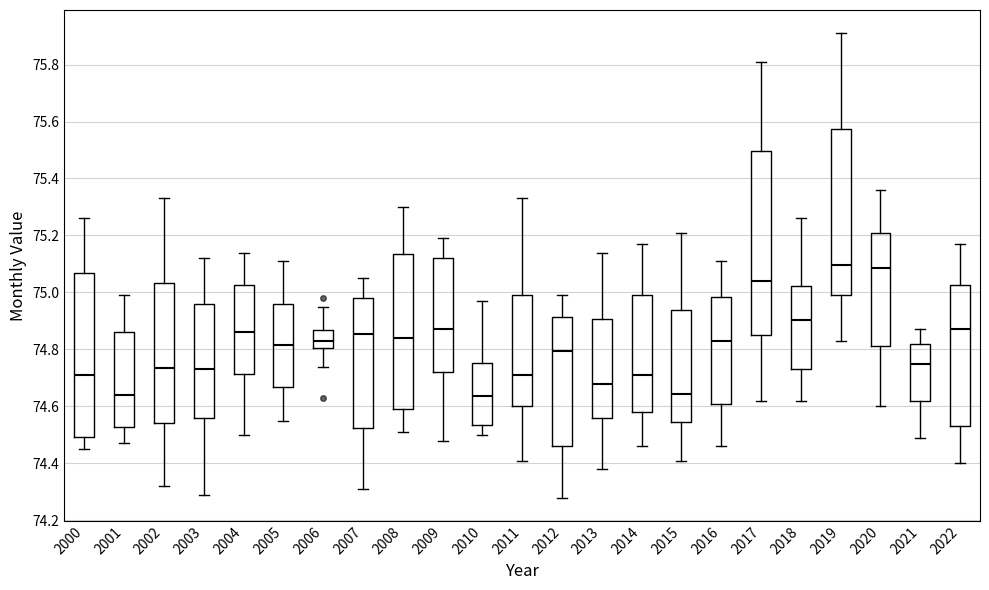

Comparing the boxes themselves (not the whiskers), which one is the tallest?

2017